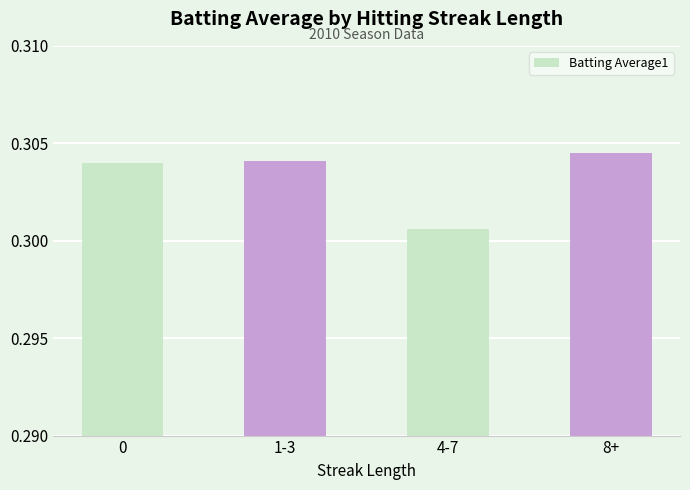

True or false: the data shows 0.1 at 1-3.

False